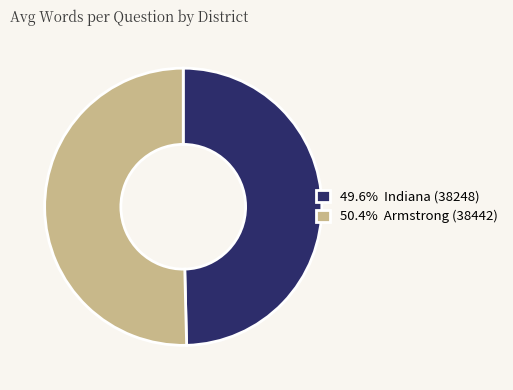

Count the number of slices in the pie.

2